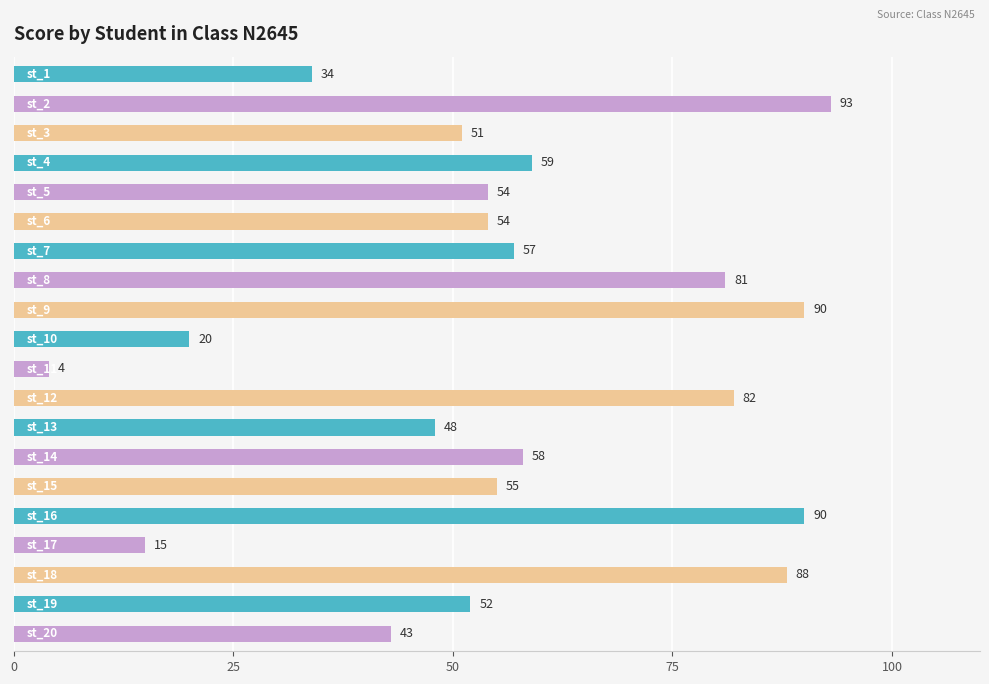

What is the smallest value displayed?

4